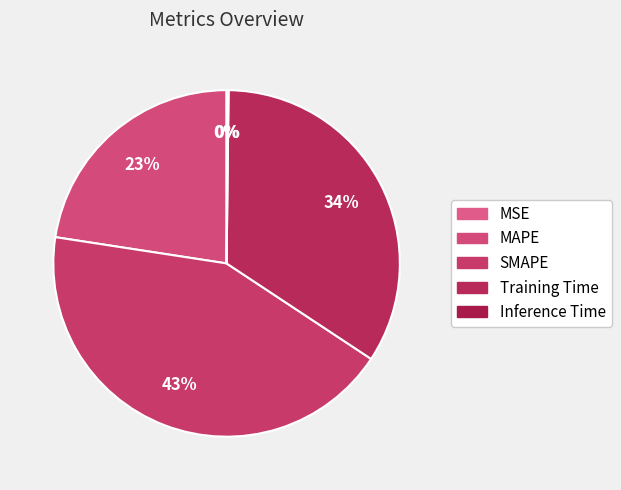

What is the change in value from Training Time to Inference Time?

-1.4